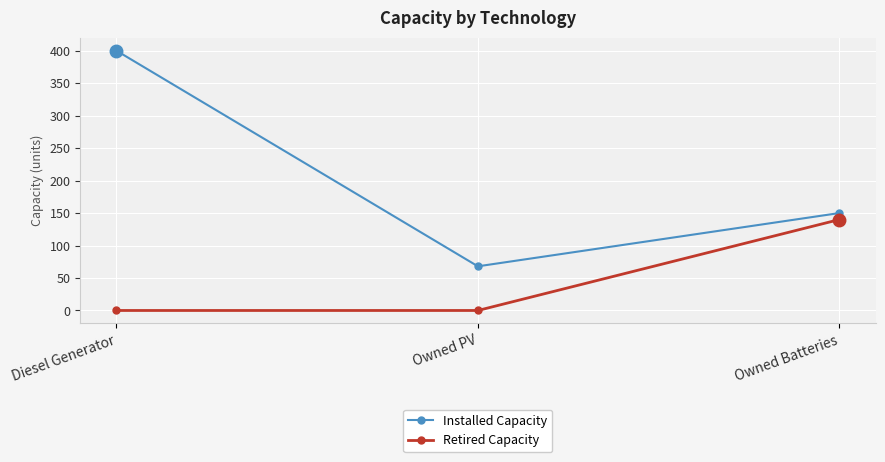

What is the label of the 1st point from the left?

Diesel Generator